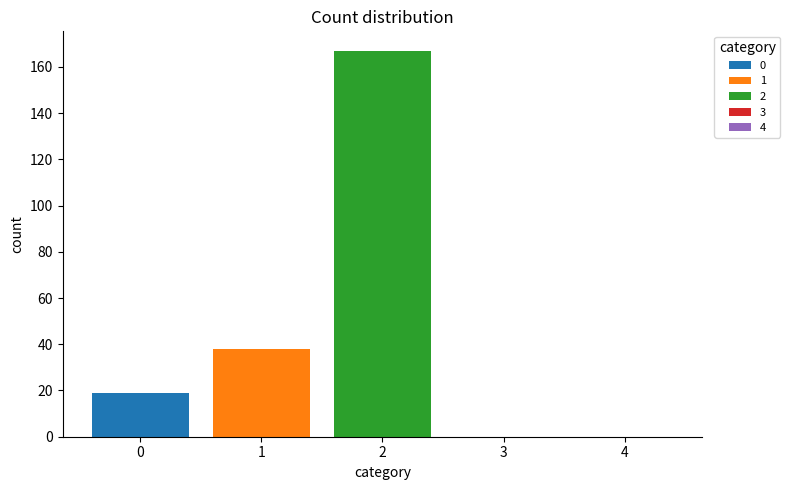

What is the approximate value of 0 at 1?

19